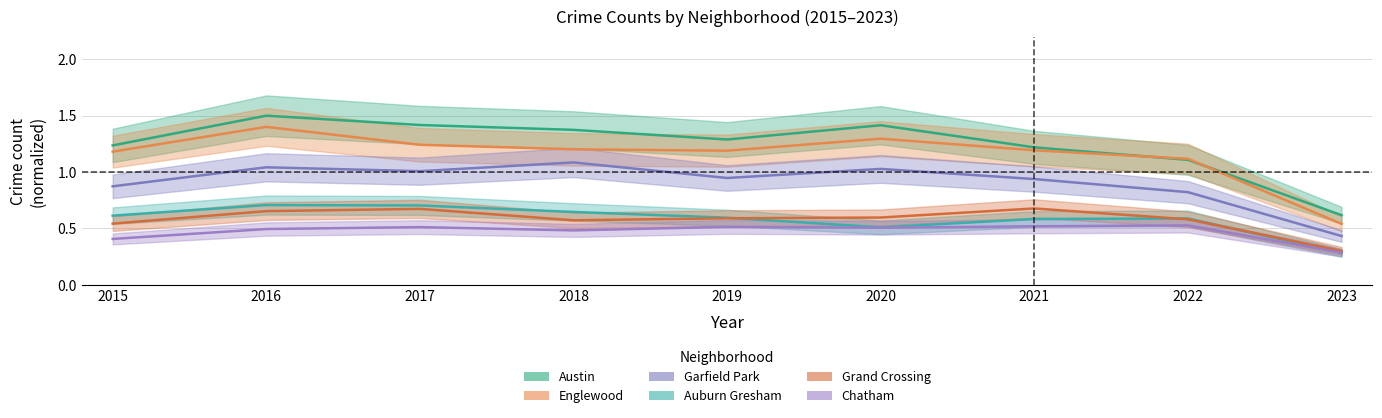

Which series has the largest total across all categories?

Austin